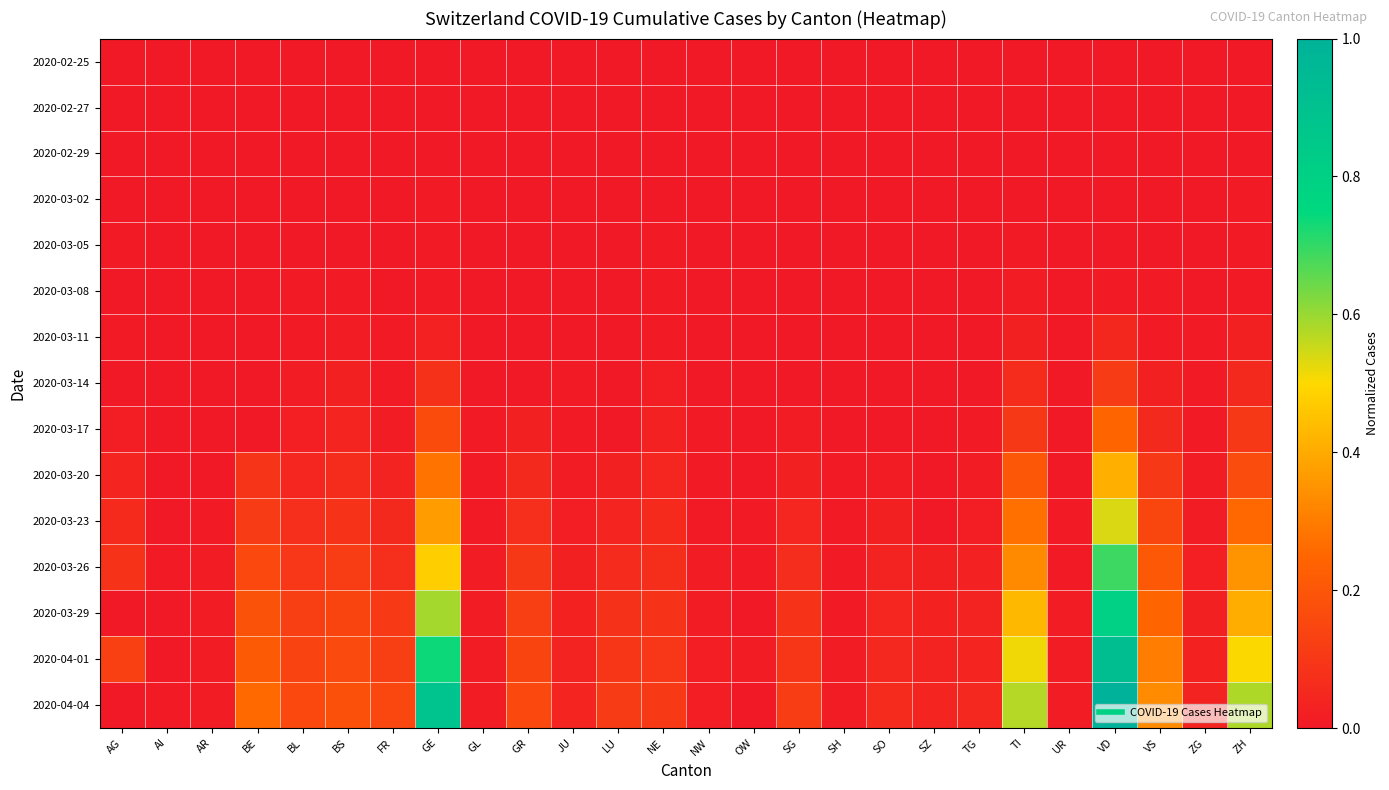

Reading left to right, what are all the values shown in this chart?

2020-02-25: AG=0.0	AI=0.0	AR=0.0	BE=0.0	BL=0.0	BS=0.0	FR=0.0	GE=0.0	GL=0.0	GR=0.0	JU=0.0	LU=0.0	NE=0.0	NW=0.0	OW=0.0	SG=0.0	SH=0.0	SO=0.0	SZ=0.0	TG=0.0	TI=0.0	UR=0.0	VD=0.0	VS=0.0	ZG=0.0	ZH=0.0
2020-02-27: AG=0.0	AI=0.0	AR=0.0	BE=0.0	BL=0.0	BS=0.0	FR=0.0	GE=0.0	GL=0.0	GR=0.0	JU=0.0	LU=0.0	NE=0.0	NW=0.0	OW=0.0	SG=0.0	SH=0.0	SO=0.0	SZ=0.0	TG=0.0	TI=0.0	UR=0.0	VD=0.0	VS=0.0	ZG=0.0	ZH=0.0
2020-02-29: AG=0.0	AI=0.0	AR=0.0	BE=0.0	BL=0.0	BS=0.0	FR=0.0	GE=0.0	GL=0.0	GR=0.0	JU=0.0	LU=0.0	NE=0.0	NW=0.0	OW=0.0	SG=0.0	SH=0.0	SO=0.0	SZ=0.0	TG=0.0	TI=0.0	UR=0.0	VD=0.0	VS=0.0	ZG=0.0	ZH=0.0
2020-03-02: AG=0.0	AI=0.0	AR=0.0	BE=0.0	BL=0.0	BS=0.0	FR=0.0	GE=0.0	GL=0.0	GR=0.0	JU=0.0	LU=0.0	NE=0.0	NW=0.0	OW=0.0	SG=0.0	SH=0.0	SO=0.0	SZ=0.0	TG=0.0	TI=0.0	UR=0.0	VD=0.0	VS=0.0	ZG=0.0	ZH=0.0
2020-03-05: AG=0.0	AI=0.0	AR=0.0	BE=0.0	BL=0.0	BS=0.0	FR=0.0	GE=0.0	GL=0.0	GR=0.0	JU=0.0	LU=0.0	NE=0.0	NW=0.0	OW=0.0	SG=0.0	SH=0.0	SO=0.0	SZ=0.0	TG=0.0	TI=0.0	UR=0.0	VD=0.0	VS=0.0	ZG=0.0	ZH=0.0
2020-03-08: AG=0.0	AI=0.0	AR=0.0	BE=0.0	BL=0.0	BS=0.0	FR=0.0	GE=0.0	GL=0.0	GR=0.0	JU=0.0	LU=0.0	NE=0.0	NW=0.0	OW=0.0	SG=0.0	SH=0.0	SO=0.0	SZ=0.0	TG=0.0	TI=0.0	UR=0.0	VD=0.0	VS=0.0	ZG=0.0	ZH=0.0
2020-03-11: AG=0.0	AI=0.0	AR=0.0	BE=0.0	BL=0.0	BS=0.0	FR=0.0	GE=0.0	GL=0.0	GR=0.0	JU=0.0	LU=0.0	NE=0.0	NW=0.0	OW=0.0	SG=0.0	SH=0.0	SO=0.0	SZ=0.0	TG=0.0	TI=0.0	UR=0.0	VD=0.0	VS=0.0	ZG=0.0	ZH=0.0
2020-03-14: AG=0.0	AI=0.0	AR=0.0	BE=0.0	BL=0.0	BS=0.0	FR=0.0	GE=0.1	GL=0.0	GR=0.0	JU=0.0	LU=0.0	NE=0.0	NW=0.0	OW=0.0	SG=0.0	SH=0.0	SO=0.0	SZ=0.0	TG=0.0	TI=0.1	UR=0.0	VD=0.1	VS=0.0	ZG=0.0	ZH=0.1
2020-03-17: AG=0.0	AI=0.0	AR=0.0	BE=0.0	BL=0.0	BS=0.0	FR=0.0	GE=0.2	GL=0.0	GR=0.0	JU=0.0	LU=0.0	NE=0.0	NW=0.0	OW=0.0	SG=0.0	SH=0.0	SO=0.0	SZ=0.0	TG=0.0	TI=0.1	UR=0.0	VD=0.2	VS=0.1	ZG=0.0	ZH=0.1
2020-03-20: AG=0.0	AI=0.0	AR=0.0	BE=0.1	BL=0.0	BS=0.1	FR=0.0	GE=0.3	GL=0.0	GR=0.1	JU=0.0	LU=0.0	NE=0.0	NW=0.0	OW=0.0	SG=0.0	SH=0.0	SO=0.0	SZ=0.0	TG=0.0	TI=0.2	UR=0.0	VD=0.4	VS=0.1	ZG=0.0	ZH=0.2
2020-03-23: AG=0.1	AI=0.0	AR=0.0	BE=0.1	BL=0.1	BS=0.1	FR=0.1	GE=0.4	GL=0.0	GR=0.1	JU=0.0	LU=0.0	NE=0.1	NW=0.0	OW=0.0	SG=0.0	SH=0.0	SO=0.0	SZ=0.0	TG=0.0	TI=0.3	UR=0.0	VD=0.5	VS=0.1	ZG=0.0	ZH=0.3
2020-03-26: AG=0.1	AI=0.0	AR=0.0	BE=0.2	BL=0.1	BS=0.1	FR=0.1	GE=0.5	GL=0.0	GR=0.1	JU=0.0	LU=0.1	NE=0.1	NW=0.0	OW=0.0	SG=0.1	SH=0.0	SO=0.0	SZ=0.0	TG=0.0	TI=0.3	UR=0.0	VD=0.7	VS=0.2	ZG=0.0	ZH=0.4
2020-03-29: AG=0.0	AI=0.0	AR=0.0	BE=0.2	BL=0.1	BS=0.1	FR=0.1	GE=0.6	GL=0.0	GR=0.1	JU=0.0	LU=0.1	NE=0.1	NW=0.0	OW=0.0	SG=0.1	SH=0.0	SO=0.0	SZ=0.0	TG=0.0	TI=0.4	UR=0.0	VD=0.8	VS=0.2	ZG=0.0	ZH=0.4
2020-04-01: AG=0.1	AI=0.0	AR=0.0	BE=0.2	BL=0.1	BS=0.2	FR=0.1	GE=0.7	GL=0.0	GR=0.1	JU=0.0	LU=0.1	NE=0.1	NW=0.0	OW=0.0	SG=0.1	SH=0.0	SO=0.1	SZ=0.0	TG=0.0	TI=0.5	UR=0.0	VD=0.9	VS=0.3	ZG=0.0	ZH=0.5
2020-04-04: AG=0.0	AI=0.0	AR=0.0	BE=0.3	BL=0.2	BS=0.2	FR=0.1	GE=0.9	GL=0.0	GR=0.2	JU=0.0	LU=0.1	NE=0.1	NW=0.0	OW=0.0	SG=0.1	SH=0.0	SO=0.1	SZ=0.0	TG=0.0	TI=0.6	UR=0.0	VD=1.0	VS=0.3	ZG=0.0	ZH=0.6